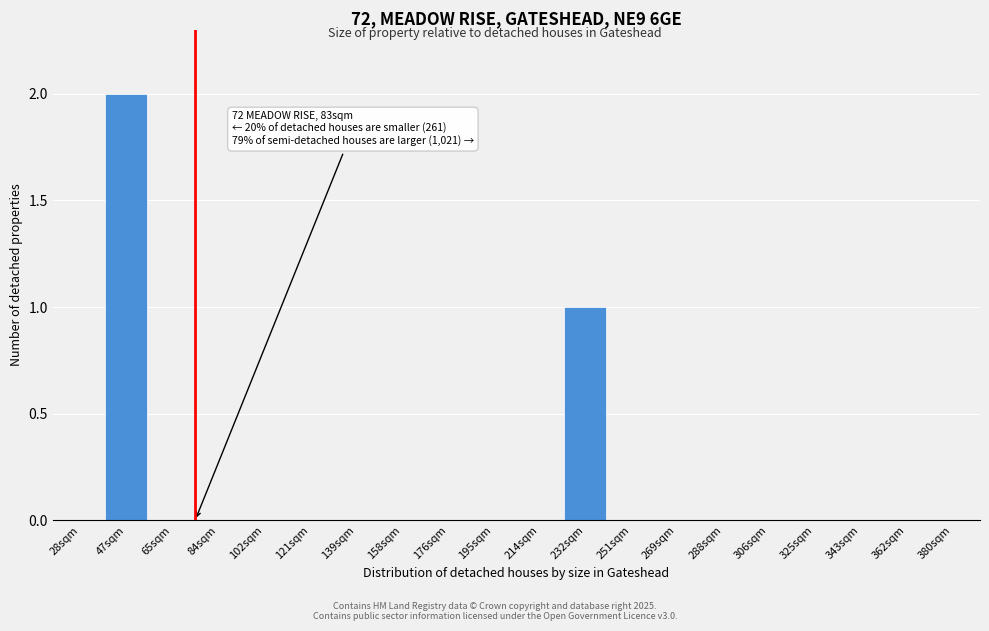

Reading left to right, extract all data points from this chart.

28sqm=0	47sqm=2	65sqm=0	84sqm=0	102sqm=0	121sqm=0	139sqm=0	158sqm=0	176sqm=0	195sqm=0	214sqm=0	232sqm=1	251sqm=0	269sqm=0	288sqm=0	306sqm=0	325sqm=0	343sqm=0	362sqm=0	380sqm=0